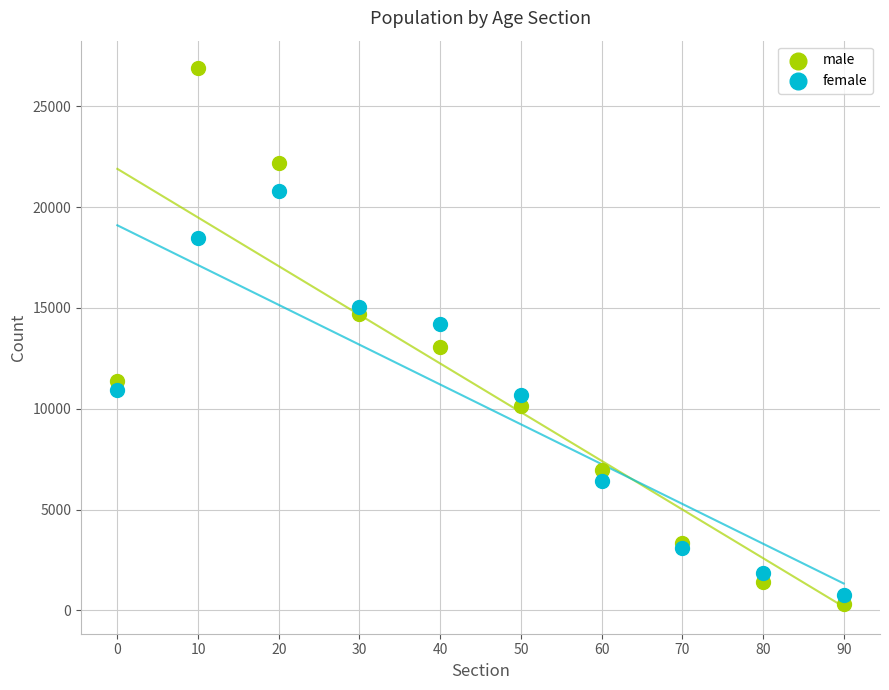

Which series has the largest Y range (max minus min)?

male